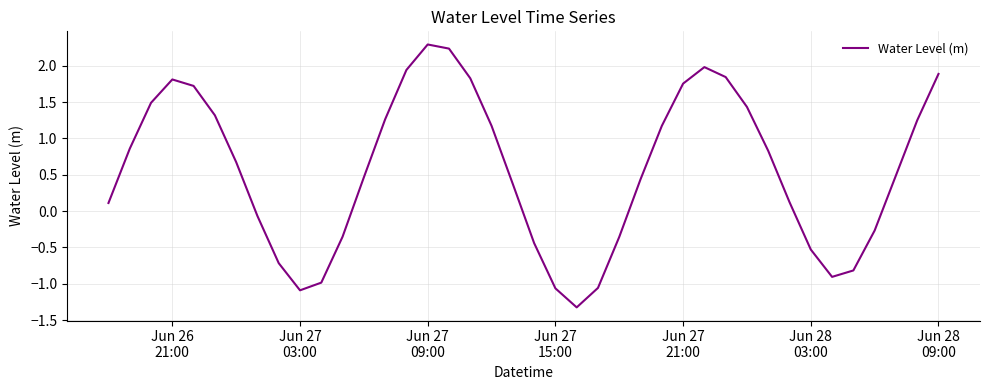

Count the number of categories in the chart.

40